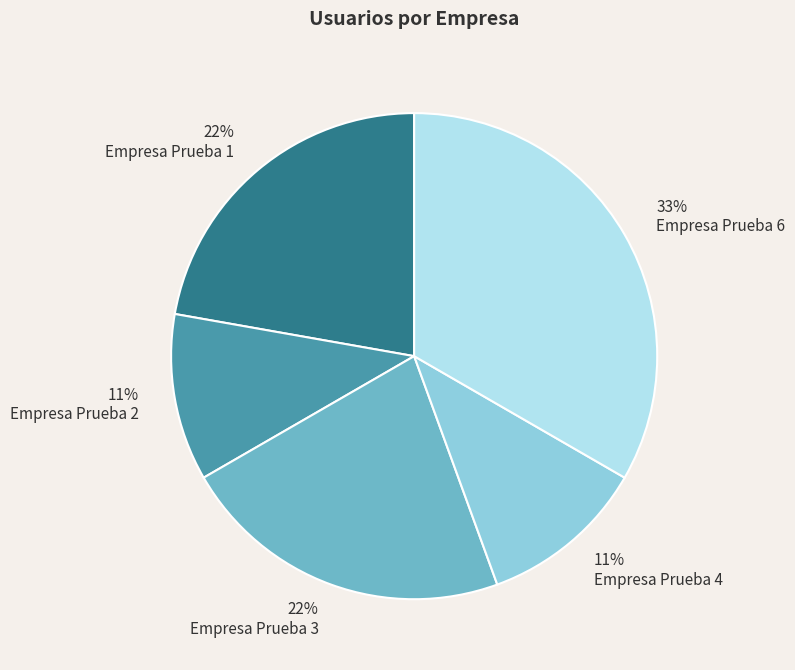

Is the sum of Empresa Prueba 1 and Empresa Prueba 3 greater than half?

No